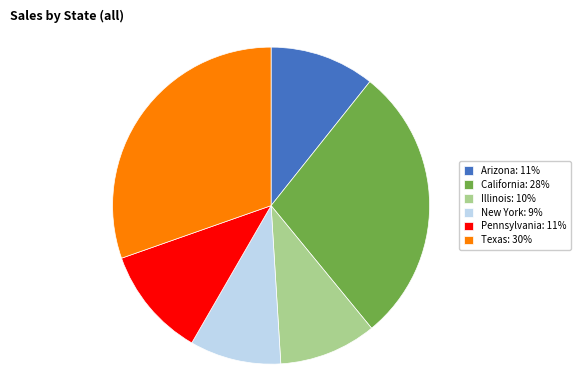

Is it true that New York is 21% of the pie?

False